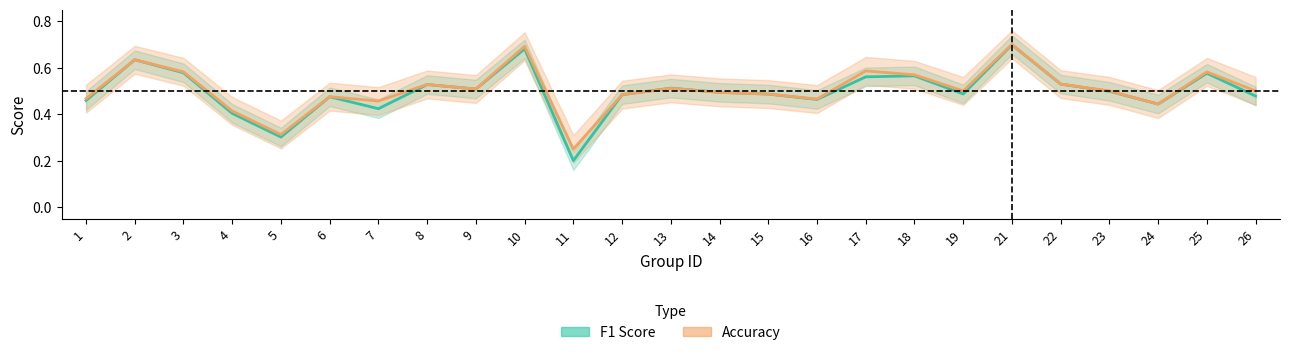

What are all the series names shown in the legend?

f1, accuracy